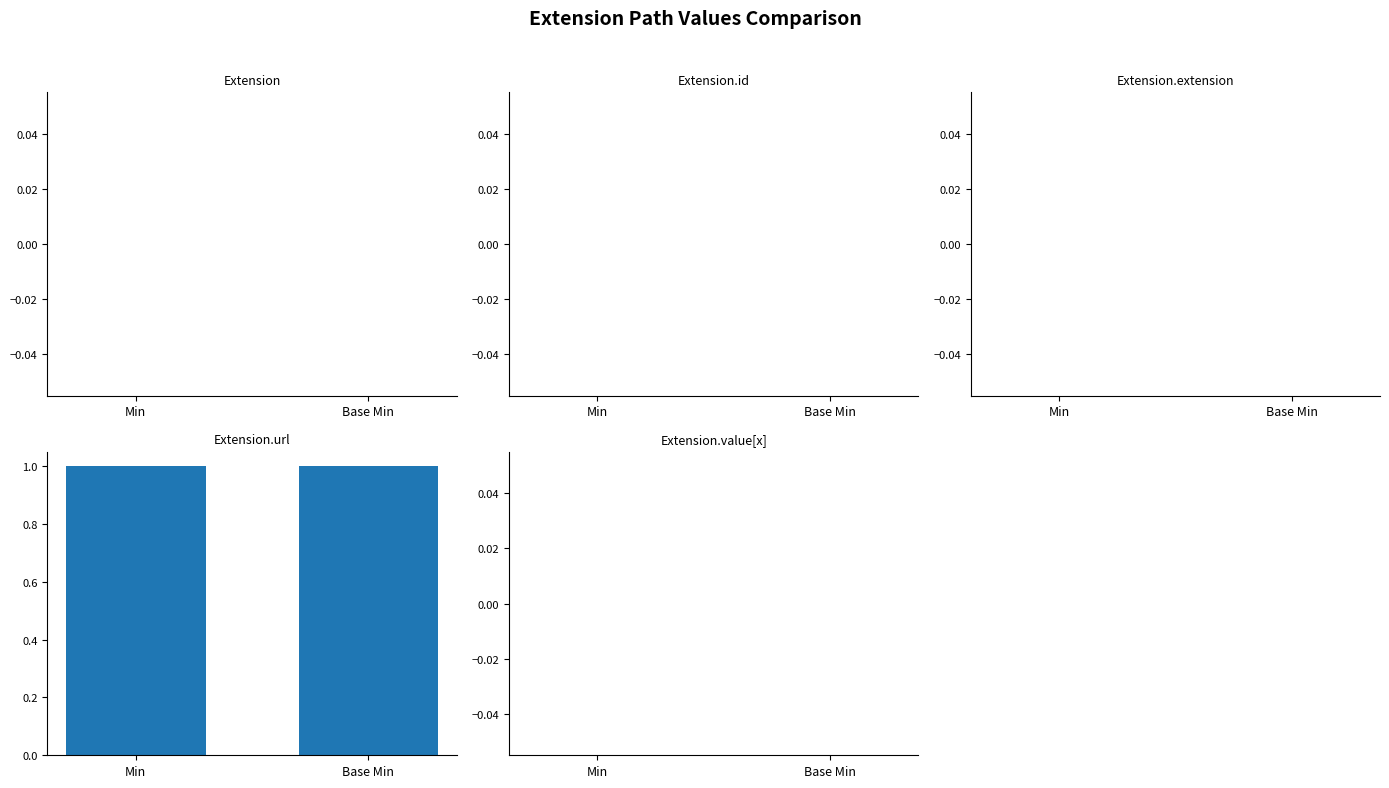

How many bars are there in each group?

2